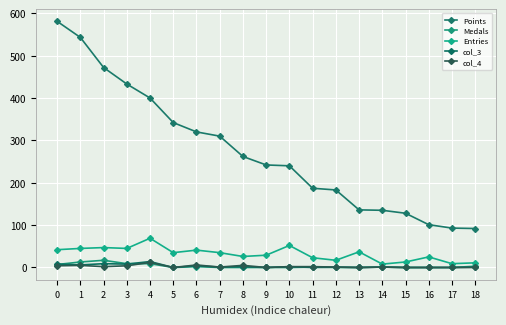

How many lines are shown in the chart?

5